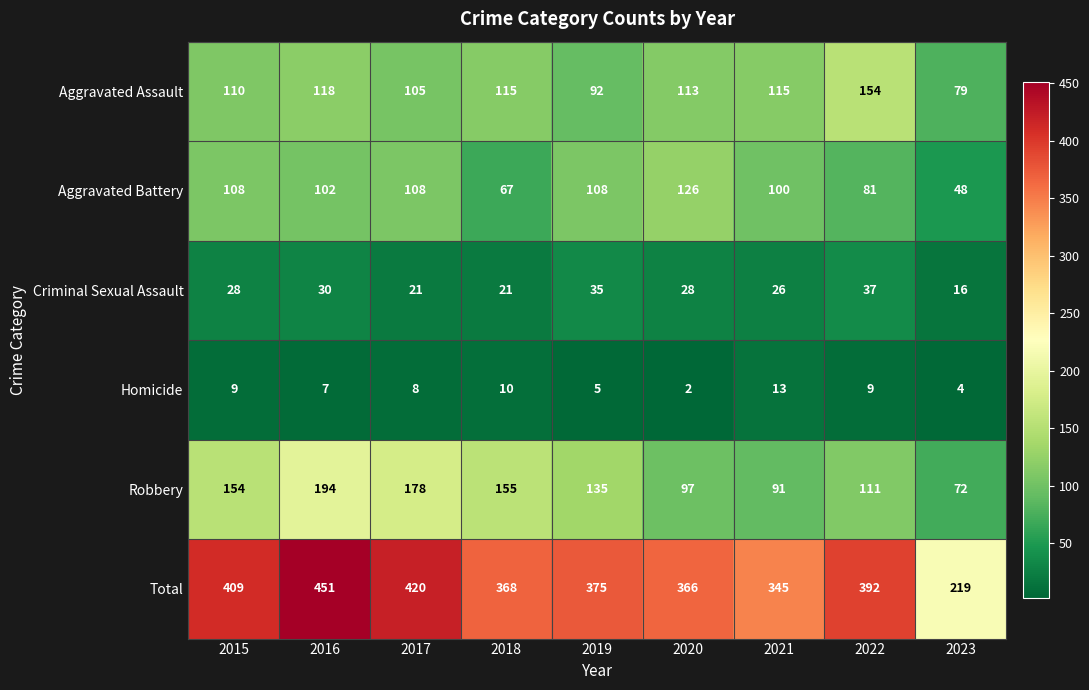

What is the spread (max minus min) of values at 2016?

444